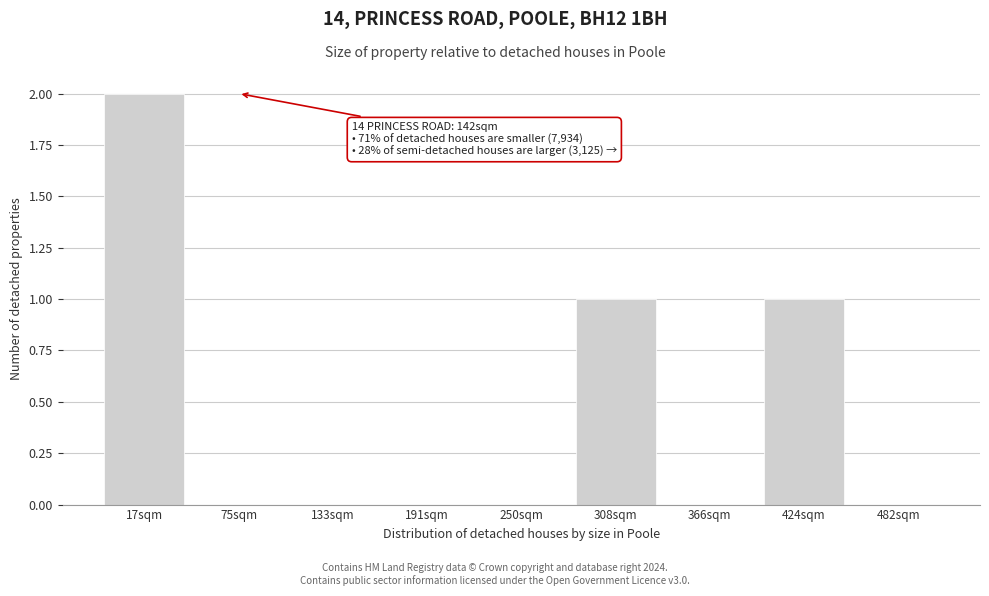

Reading left to right, what are all the values shown in this chart?

17sqm=2	75sqm=0	133sqm=0	191sqm=0	250sqm=0	308sqm=1	366sqm=0	424sqm=1	482sqm=0